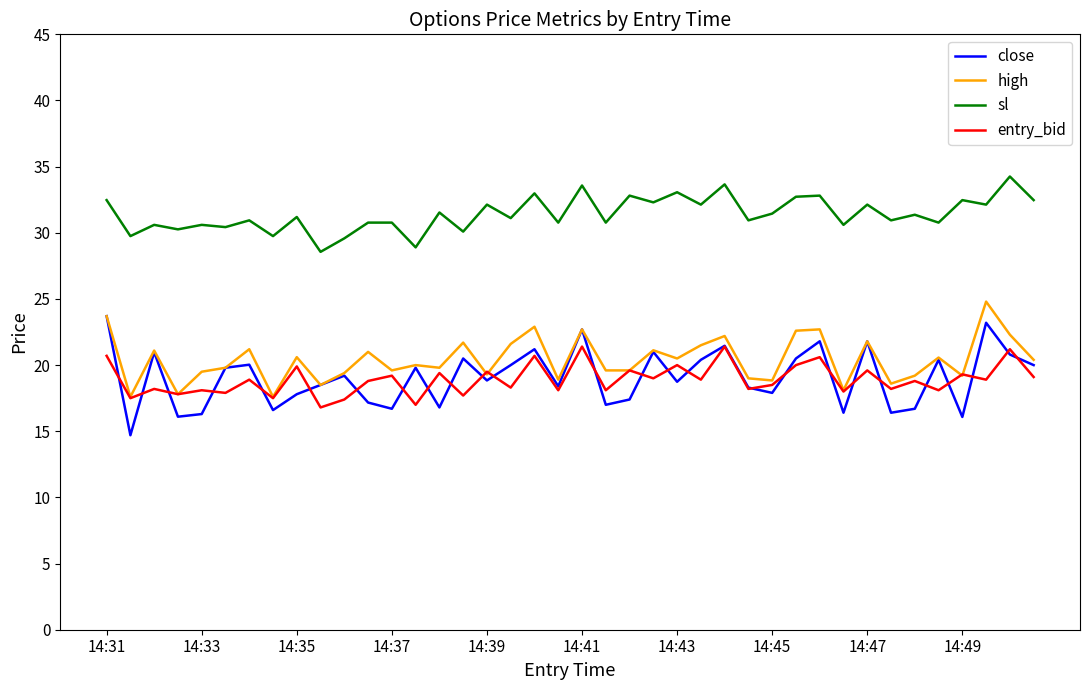

True or false: entry_bid and sl cross at least once.

False